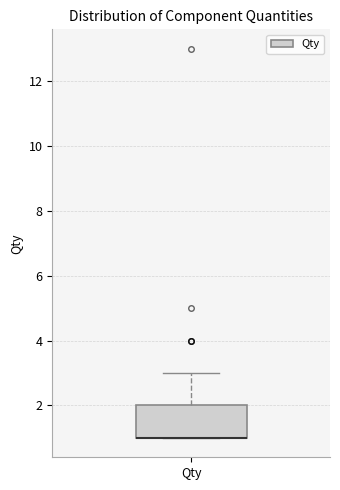

Read this box plot against the y-axis: the position of the median line, the range covered by the box, and the ends of both whiskers. The values are not printed on the chart, so give them approximately, as read against the axis.

median 1 (drawn on the box's lower edge), box 1 to 2, whiskers 1 to 3